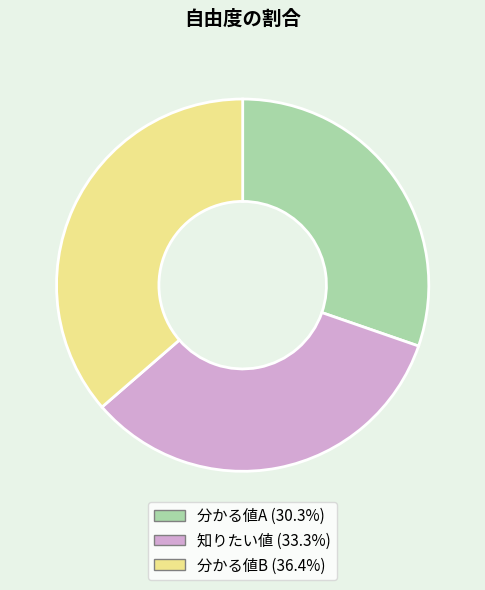

Approximately how many times larger is the value at 知りたい値 compared to 分かる値B?

0.9